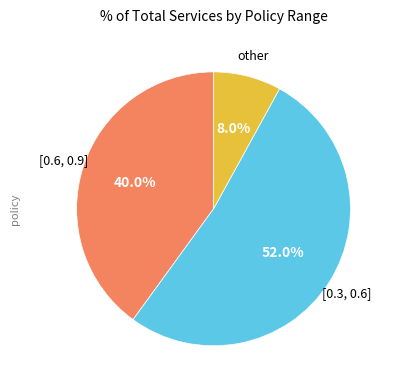

Is there a majority slice in this chart?

Yes